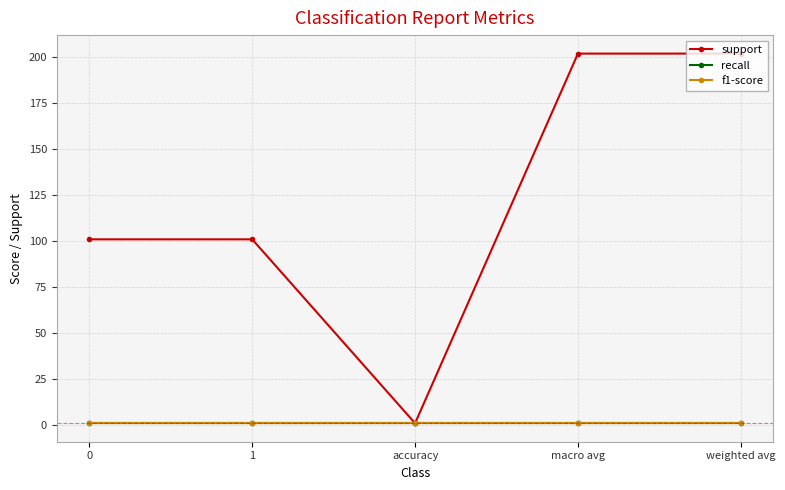

Is this an area chart (filled region under the line)?

No